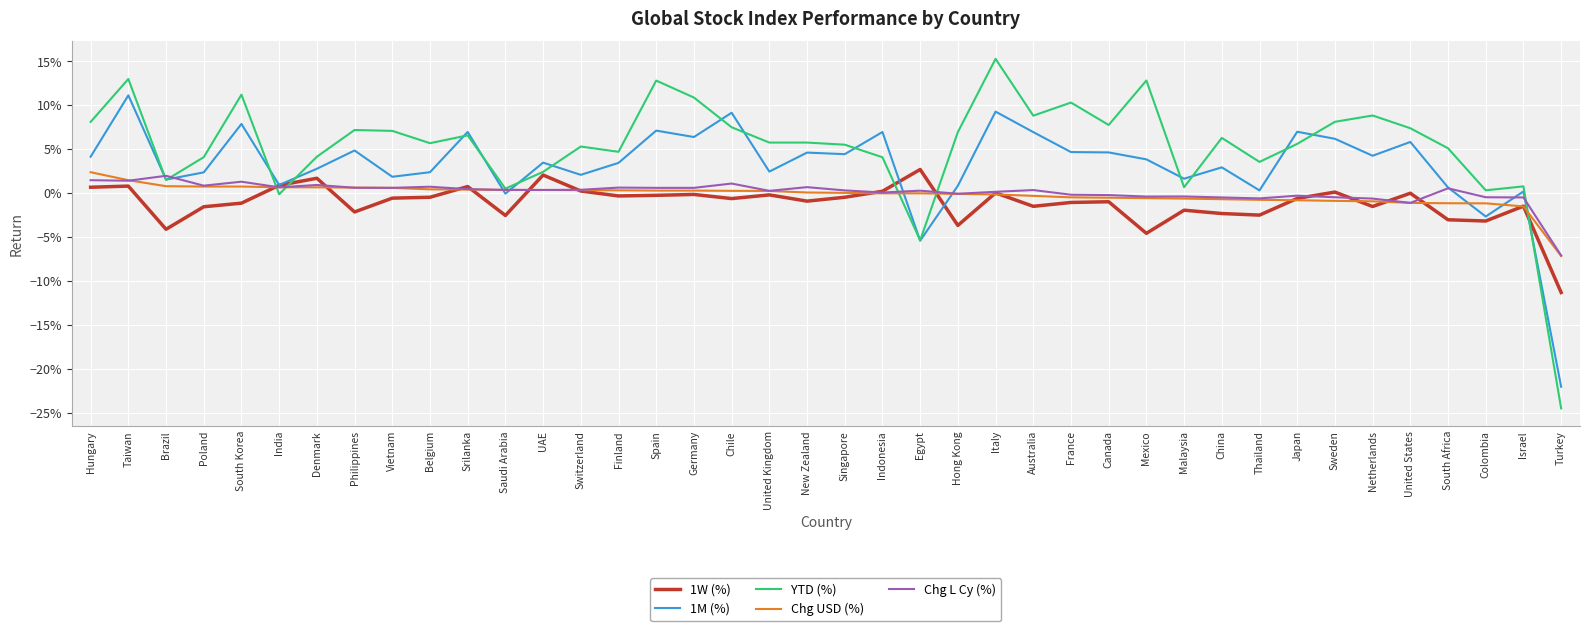

At which label does Chg L Cy (%) reach its minimum?

Turkey